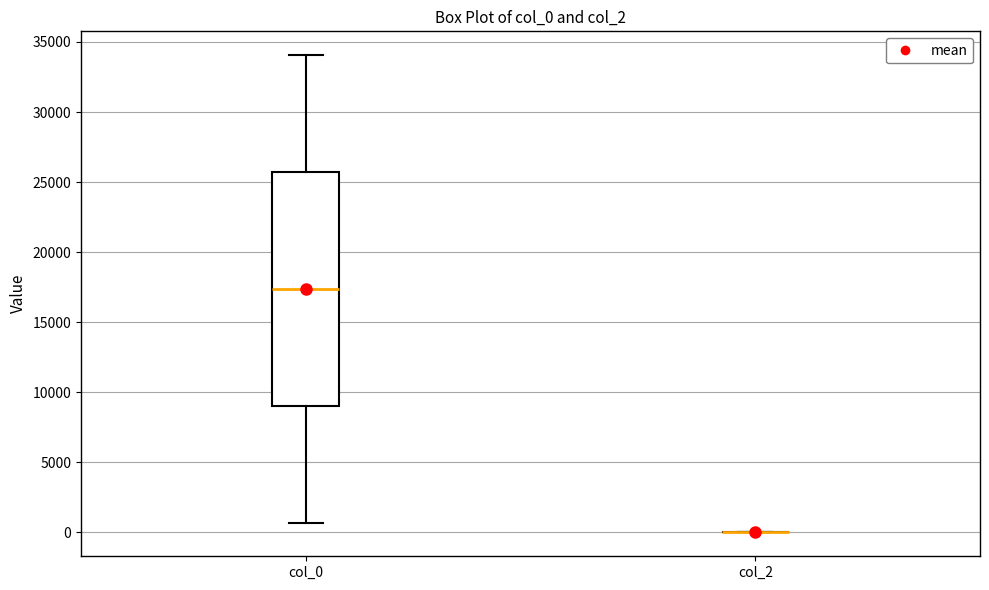

Reading left to right, transcribe this box plot: for each box, give where its median line is, the range the box spans, and where its two whiskers end, as read against the y-axis. The values are not printed on the chart, so give them approximately, as read against the axis.

col_0: median 17500, box 9000 to 25500, whiskers 500 to 34000
col_2: box collapsed to a line at 0, whiskers 0 to 0